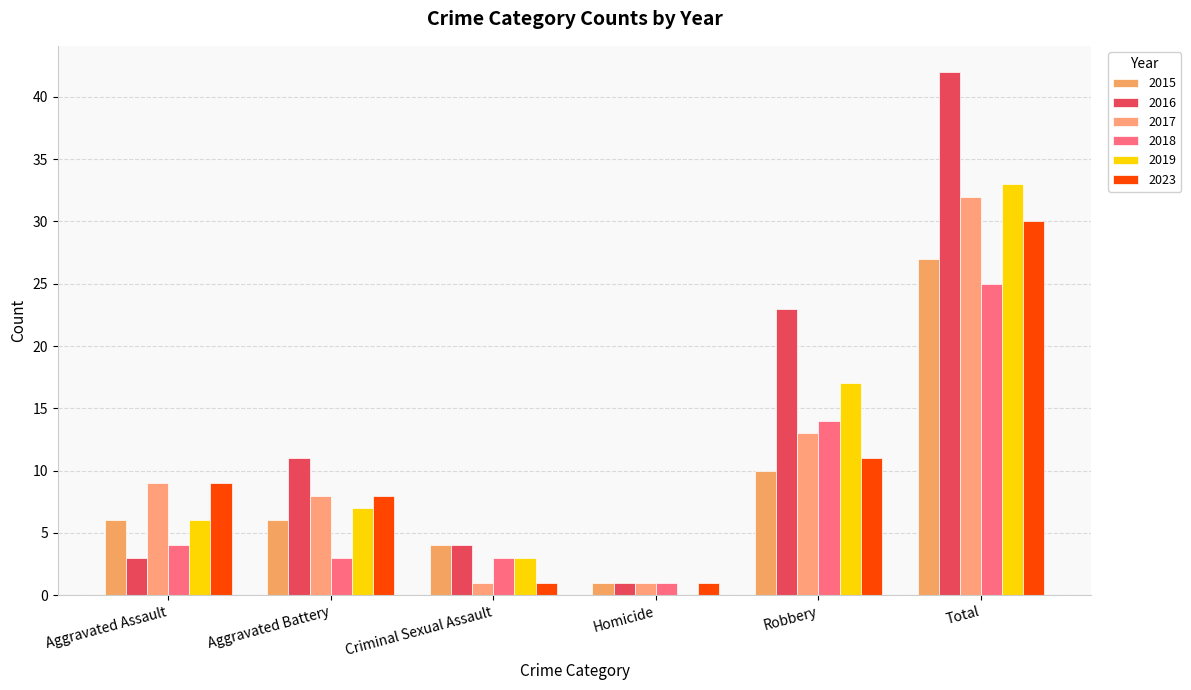

At which label does 2015 first exceed 6?

Robbery